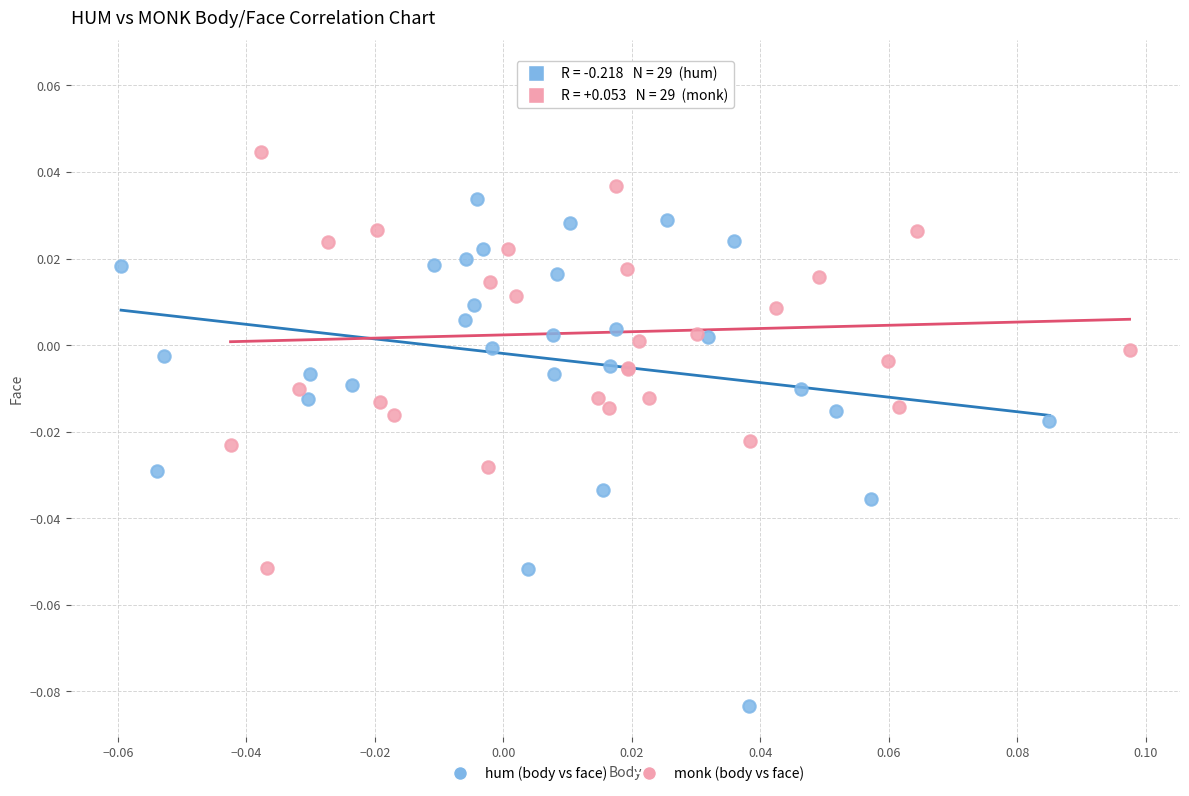

Which series contains the highest Y value?

monk (body vs face)